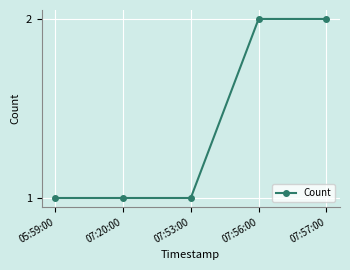

The chart shows a value of 2 at 07:56:00. True or false?

True